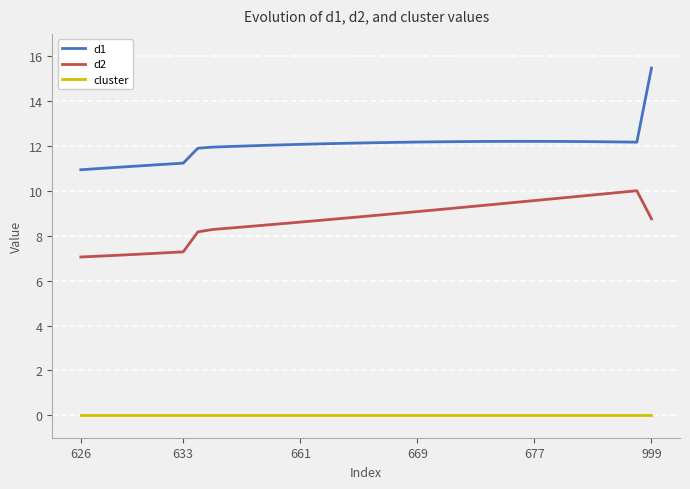

What is the maximum value shown in the chart?

15.5